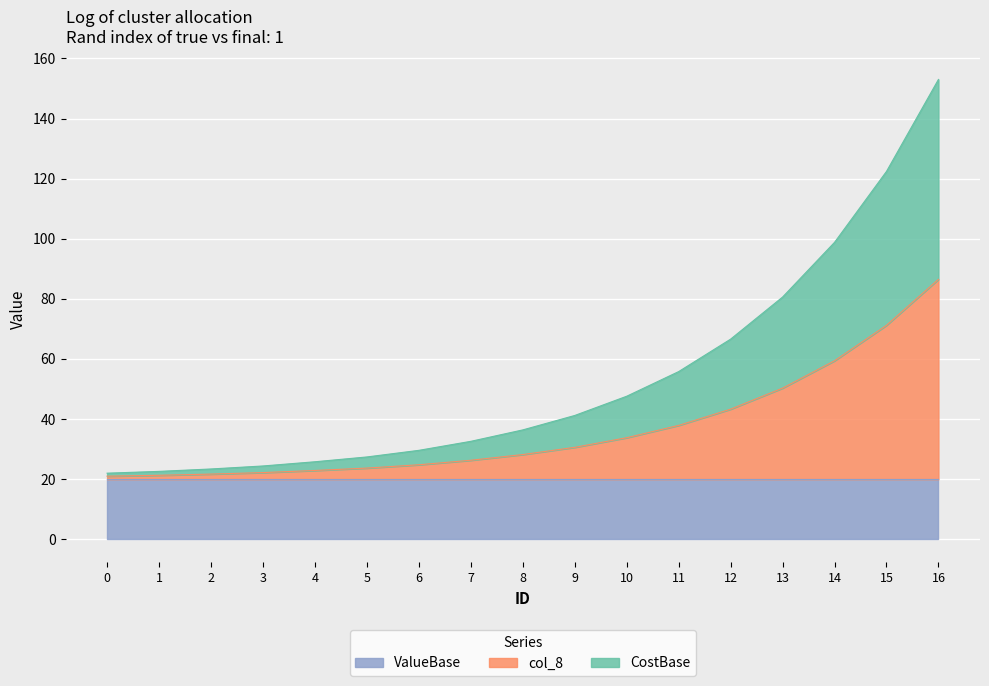

Does the chart display data point markers on the line(s)?

No